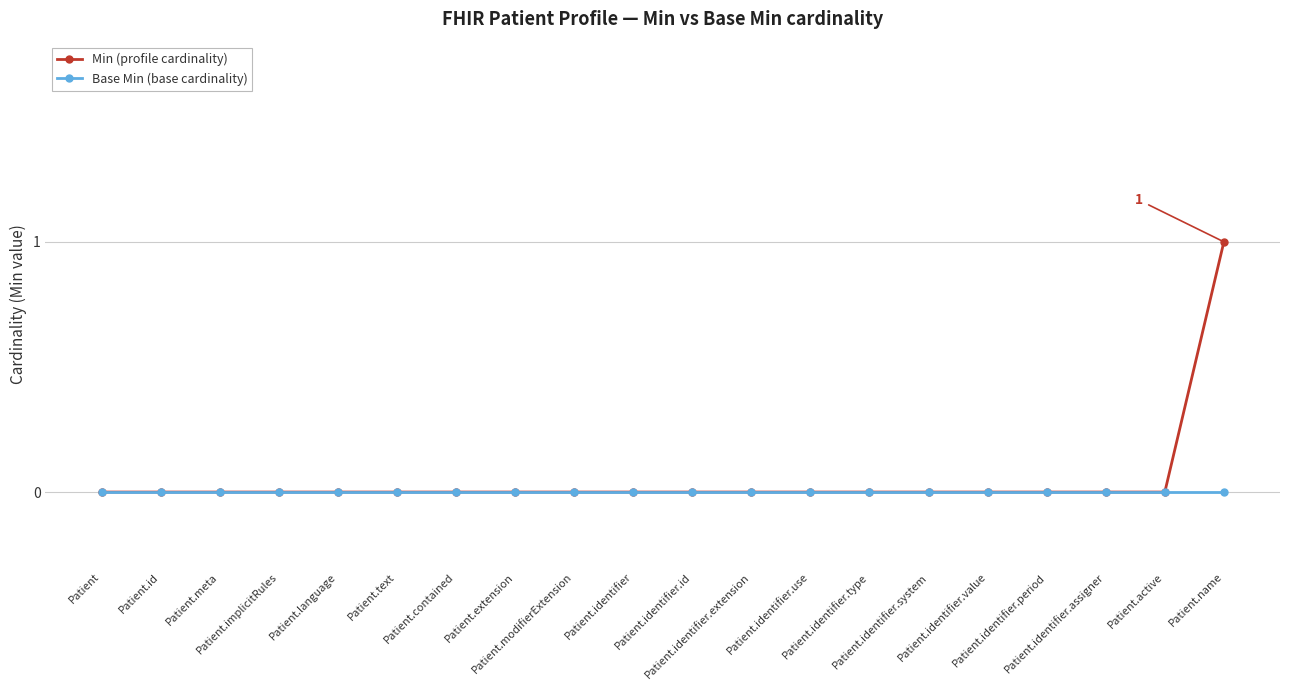

Reading left to right, transcribe all the data shown in this chart.

Min (profile cardinality): 0	0	0	0	0	0	0	0	0	0	0	0	0	0	0	0	0	0	0	1
Base Min (base cardinality): 0	0	0	0	0	0	0	0	0	0	0	0	0	0	0	0	0	0	0	0